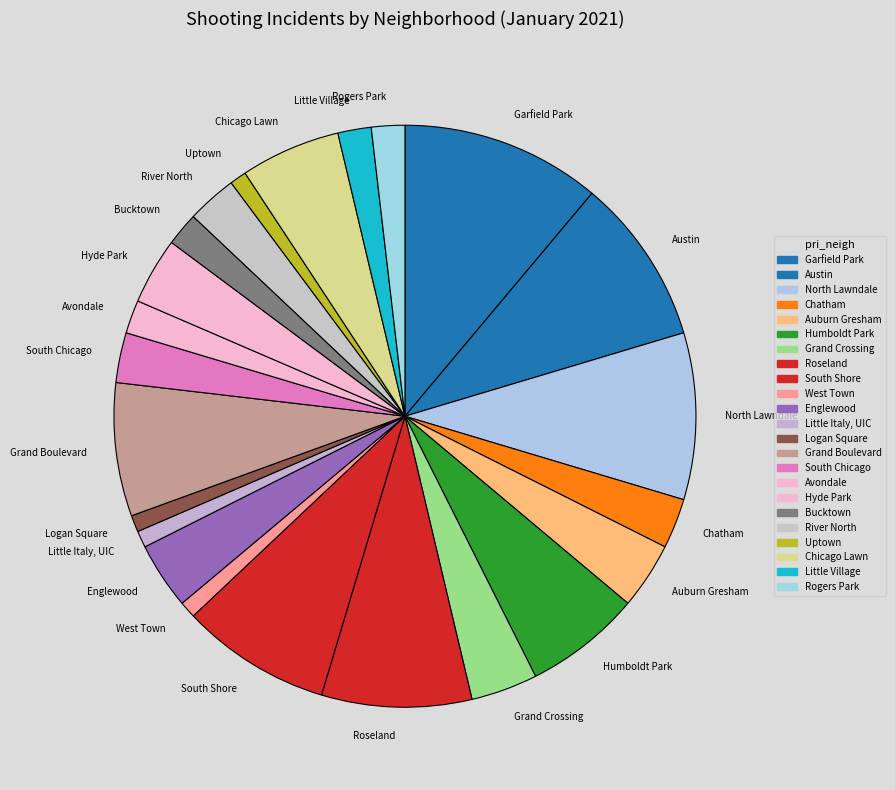

Approximately how many times larger is the value at Englewood compared to Chatham?

1.3